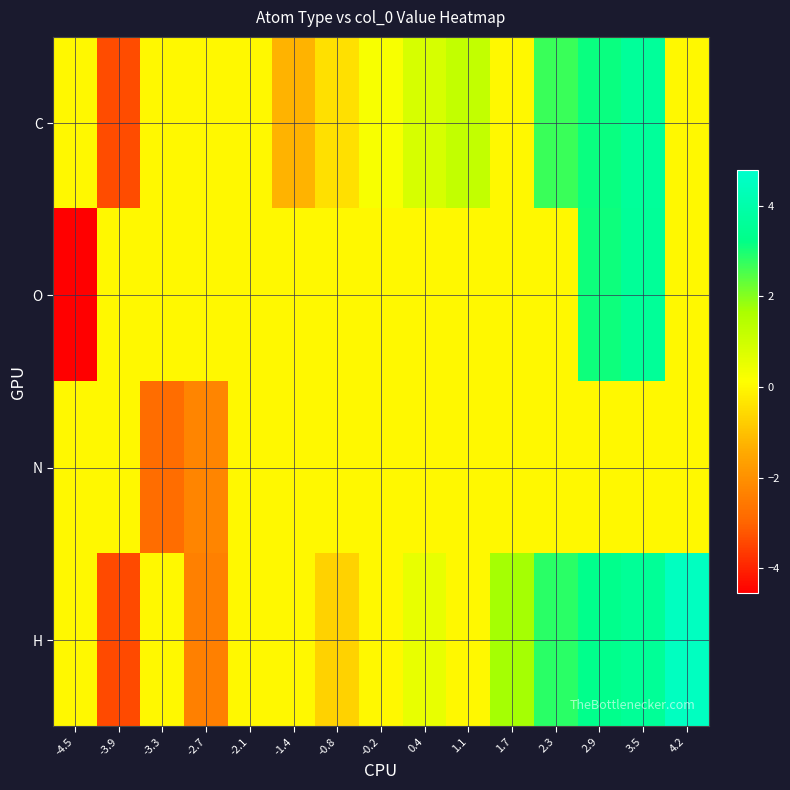

What is the minimum value shown in the chart?

-4.5